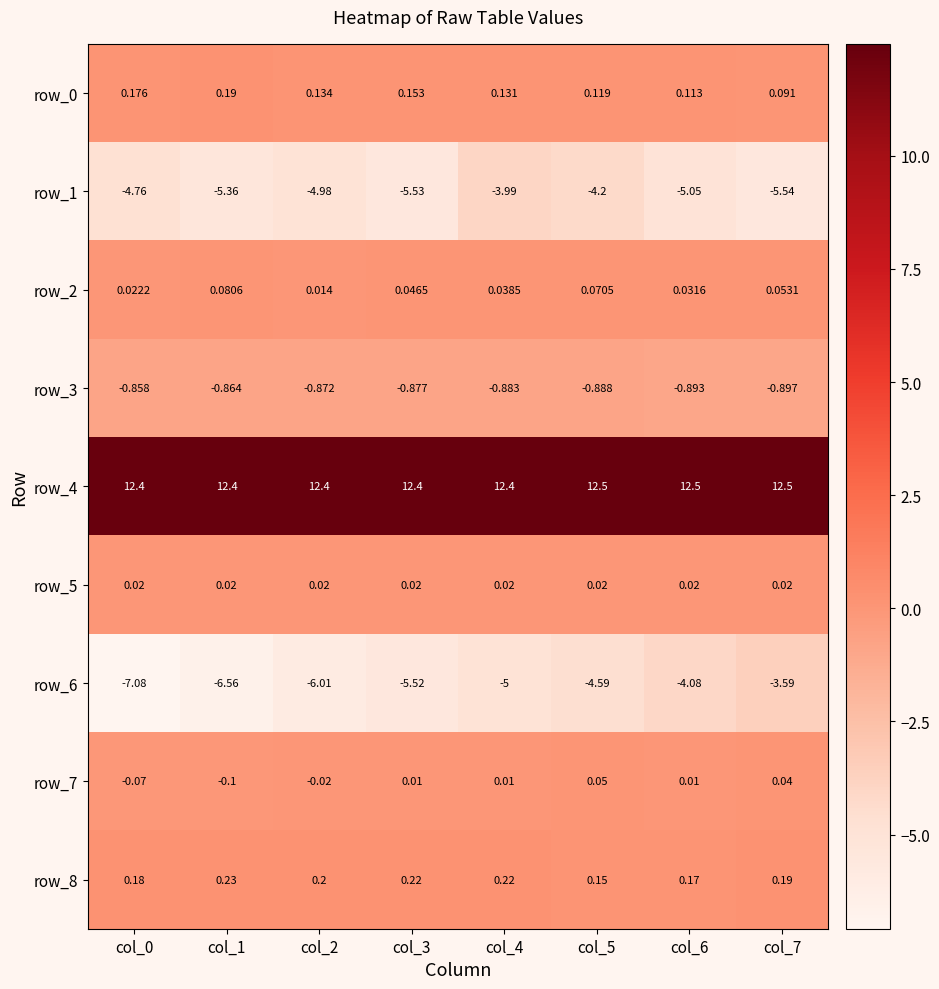

True or false: row_4 has a value of 12.4 at col_1.

True